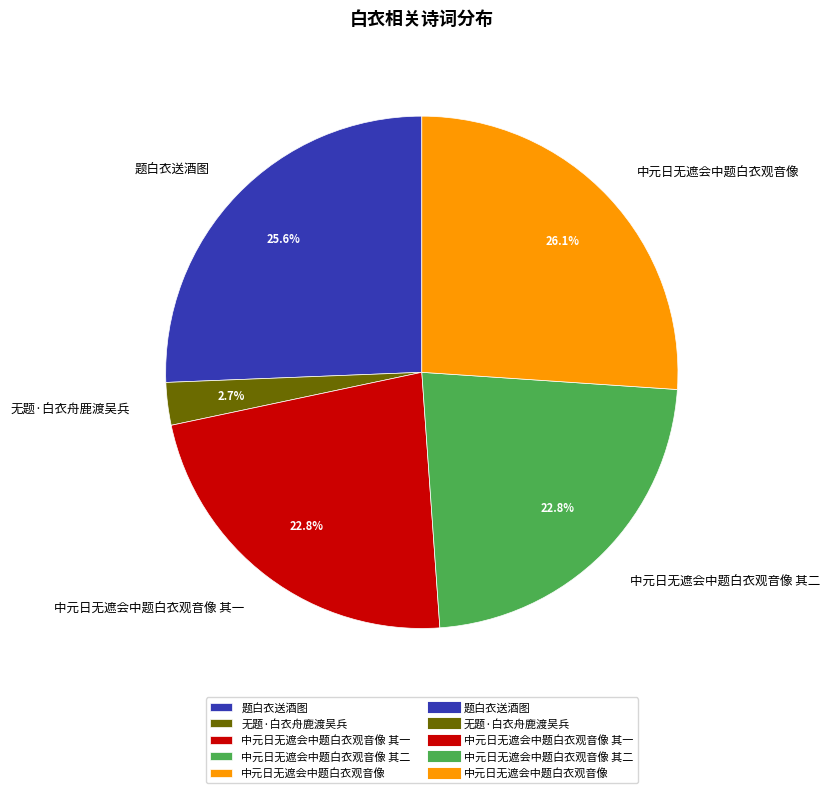

How many slices are in this pie chart?

5